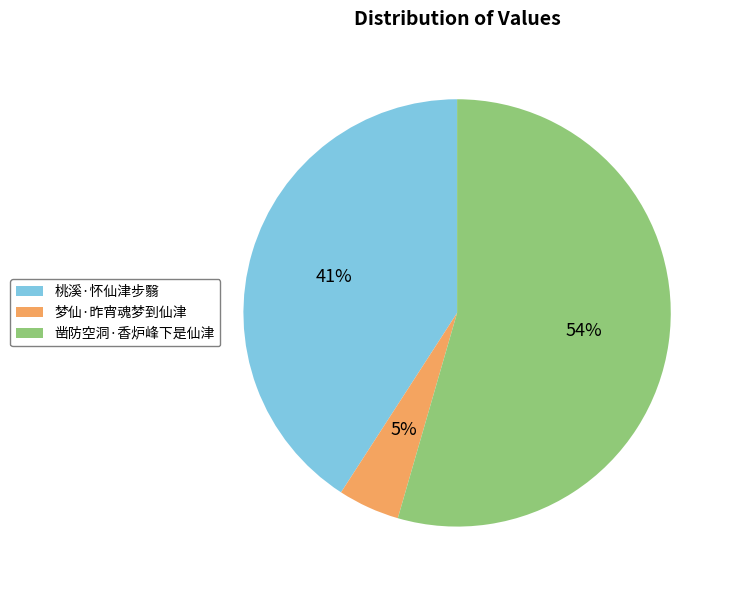

How many slices are in this pie chart?

3